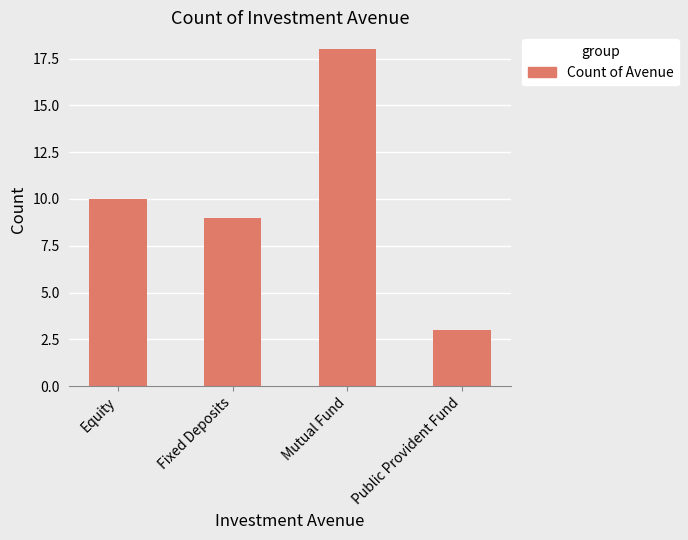

Does the chart contain stacked bars?

No